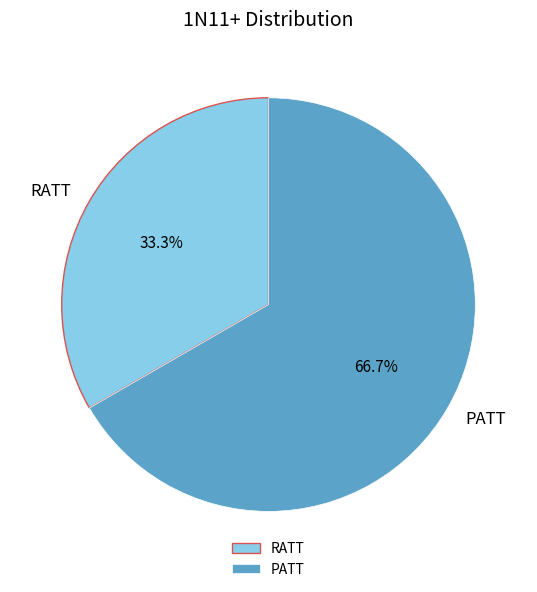

Is it true that RATT is 48% of the pie?

False